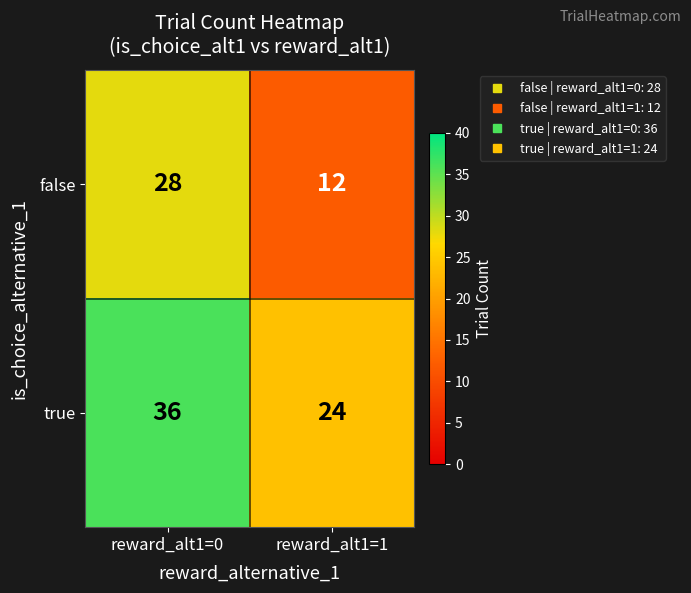

Which series has the largest total across all categories?

true